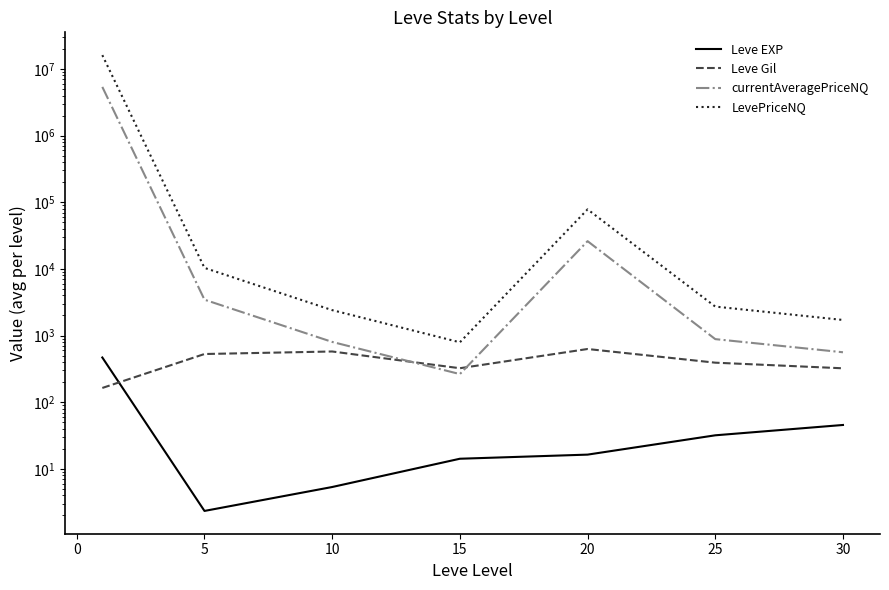

Which series ends up on top after the final intersection of Leve EXP and Leve Gil?

Leve Gil